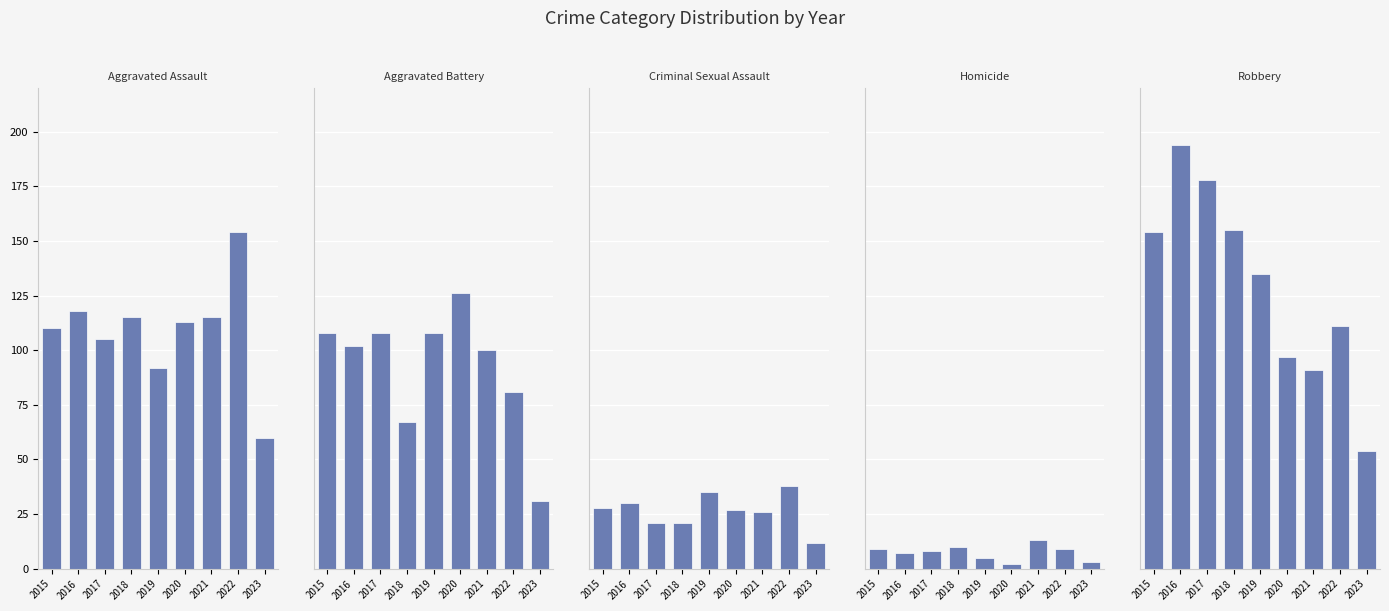

What is the difference between the highest and lowest values at 2015?

145